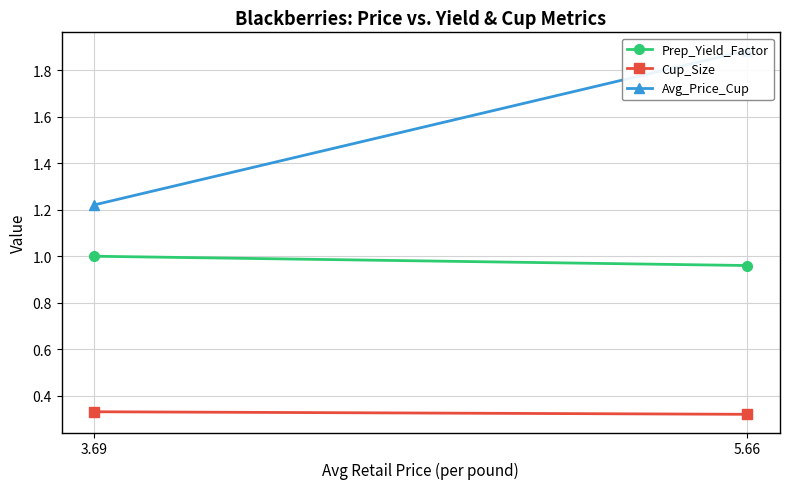

Reading right to left, transcribe all the data shown in this chart.

Prep_Yield_Factor: 3.69=1.0	5.66=1.0
Cup_Size: 3.69=0.3	5.66=0.3
Avg_Price_Cup: 3.69=1.2	5.66=1.9